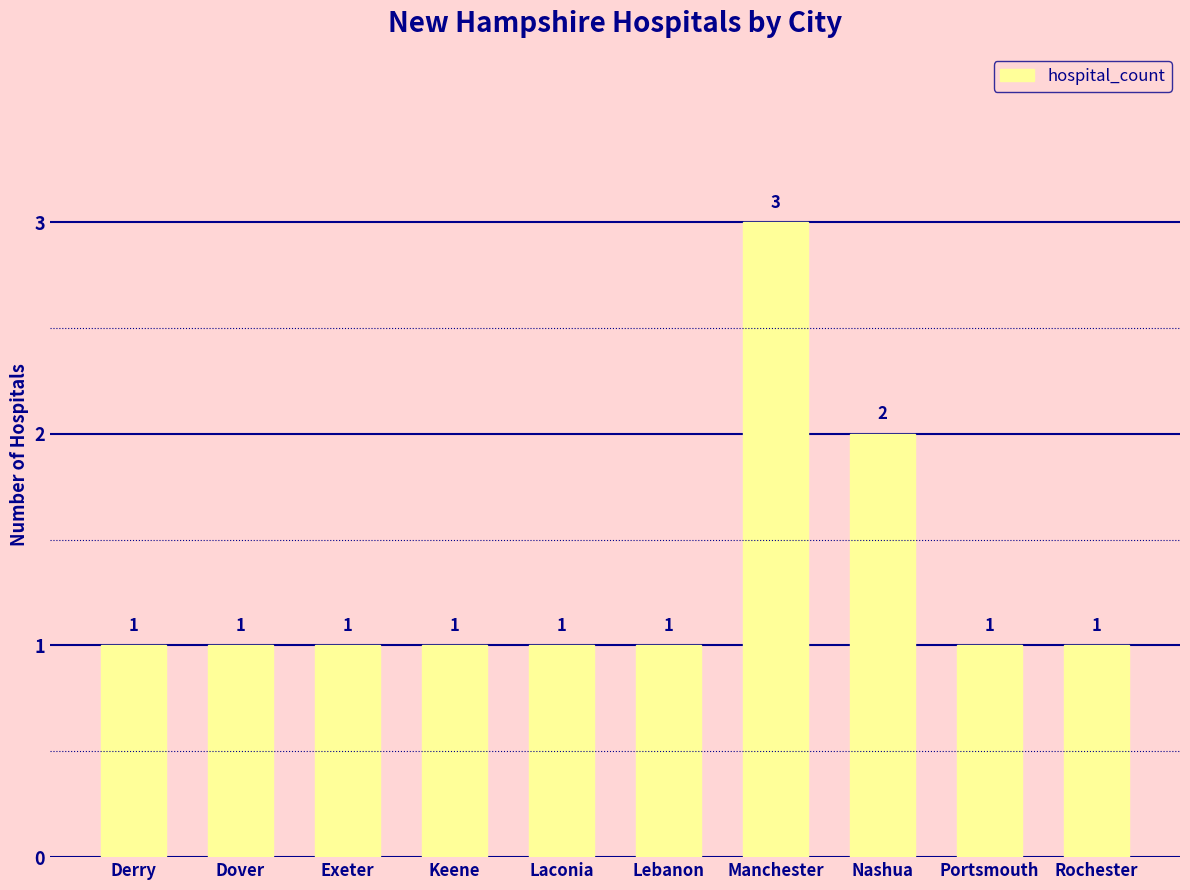

True or false: the data shows 1 at Rochester.

True